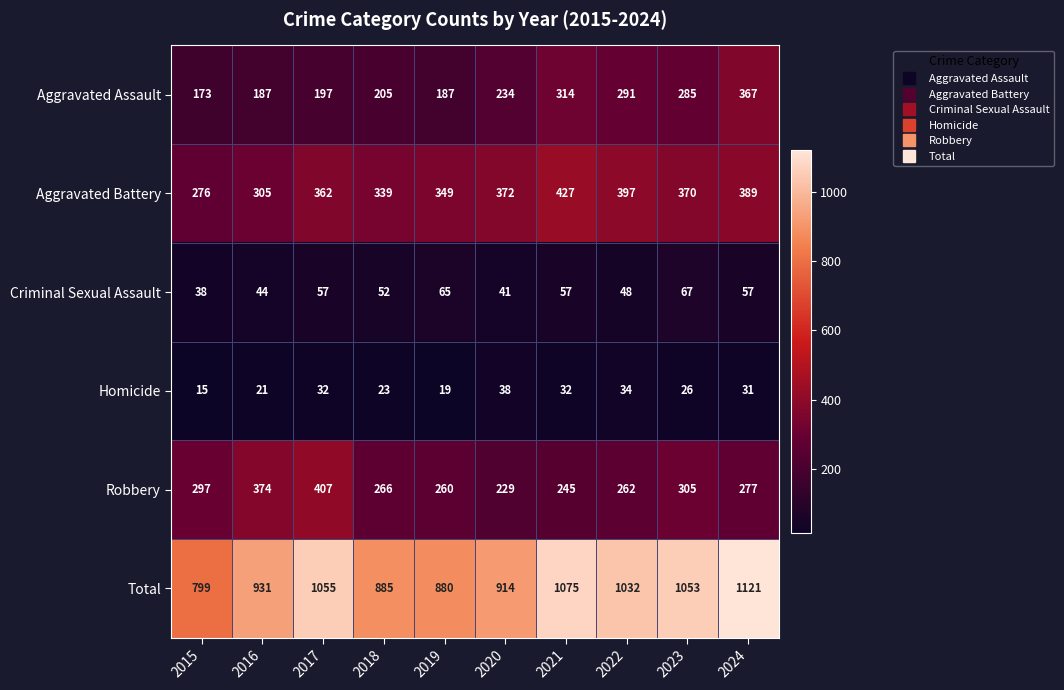

What is the smallest value displayed?

15